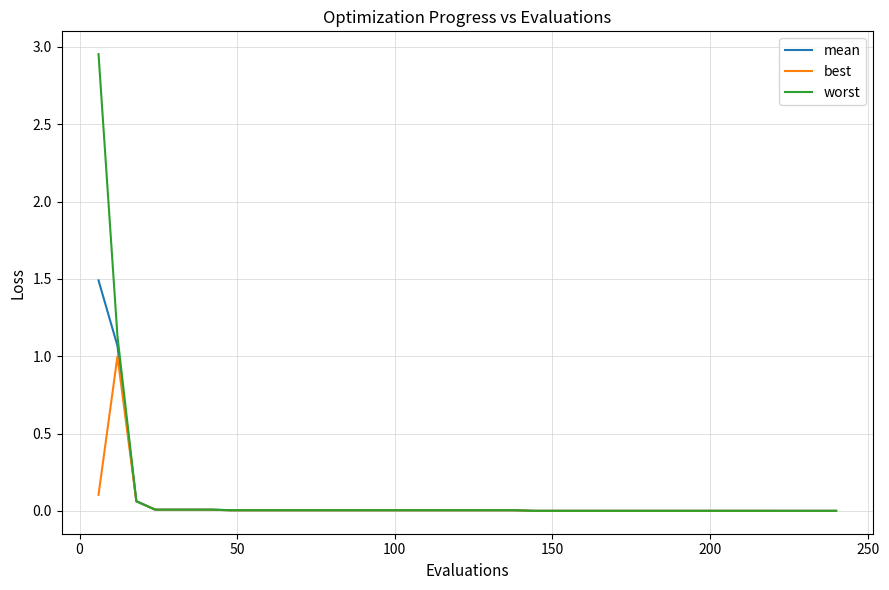

Which series has the largest range (max minus min)?

worst